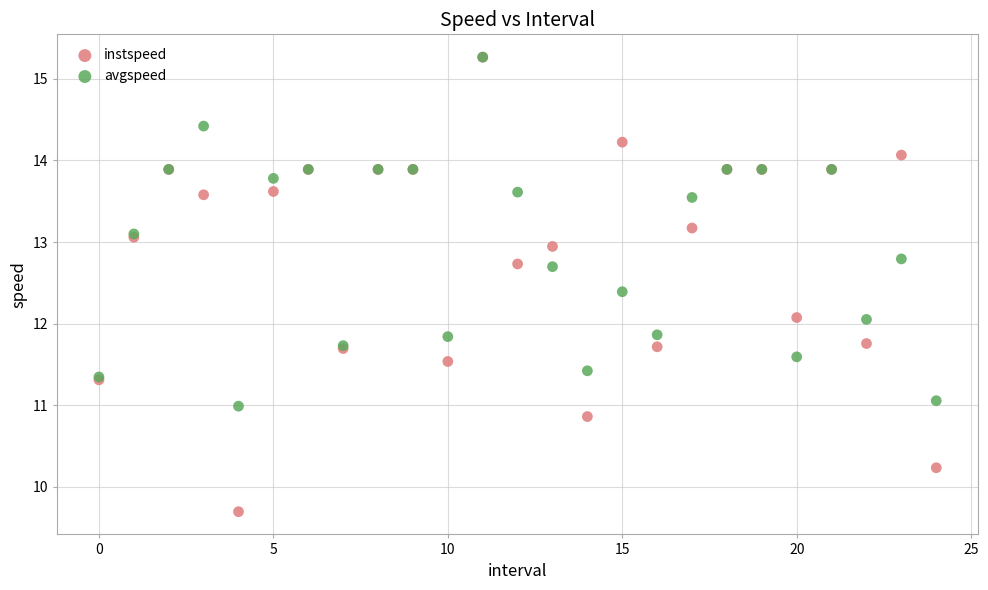

What are all the series names shown in the legend?

instspeed, avgspeed